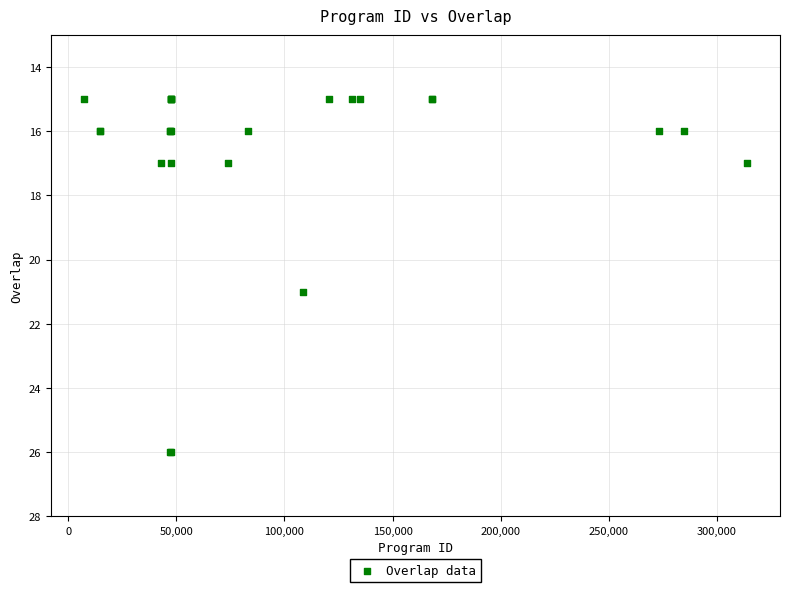

What Y value in the scatter plot is closest to 20?

21